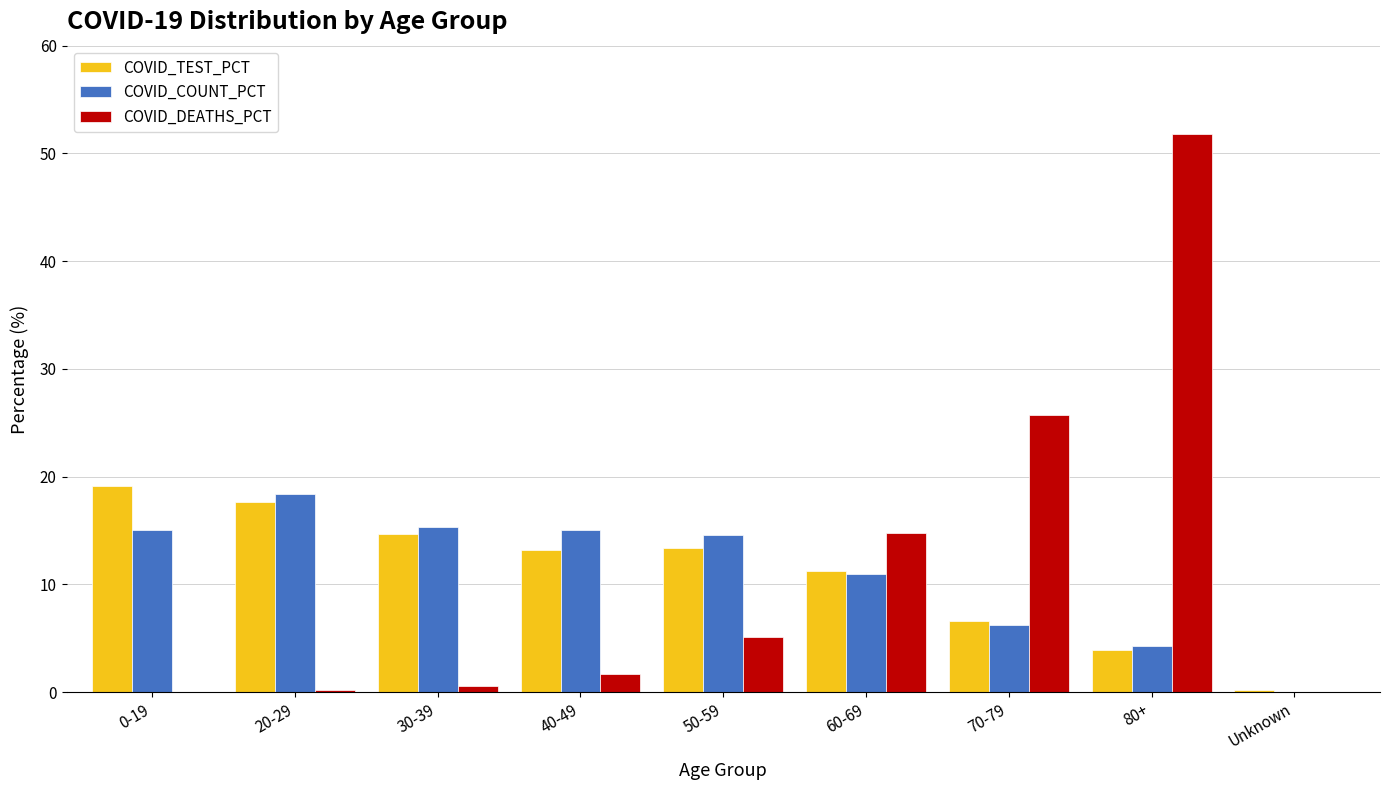

Is the value of COVID_COUNT_PCT at 40-49 greater than the value of COVID_TEST_PCT at 20-29?

No